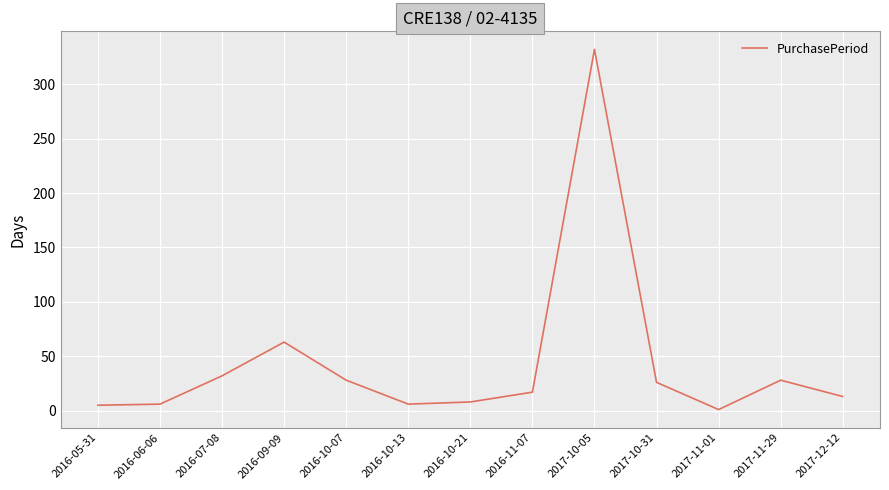

The value at 2016-10-07 is 17. True or false?

False